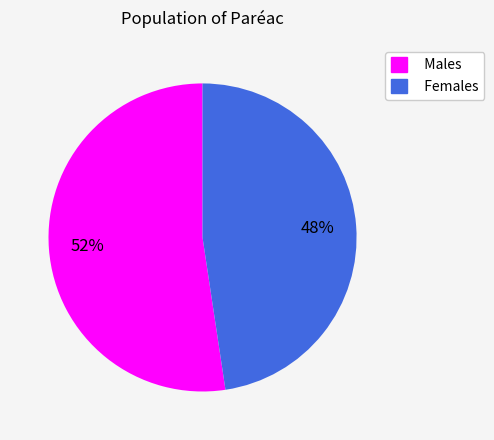

Which category accounts for the majority?

Males